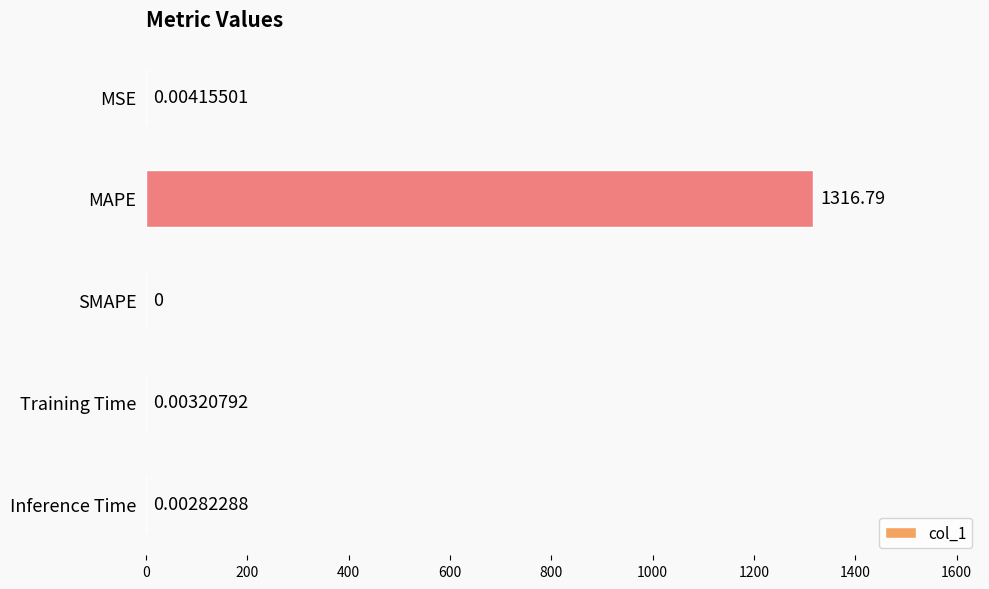

What is the sum of all values?

1316.8